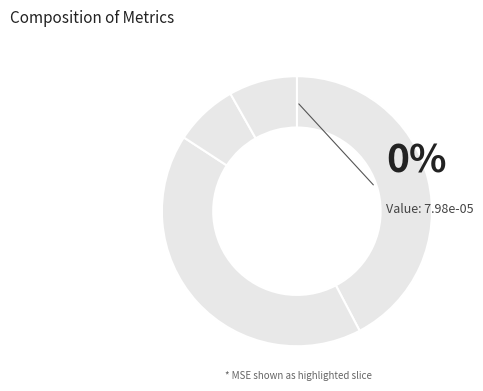

How many slices are in this pie chart?

5